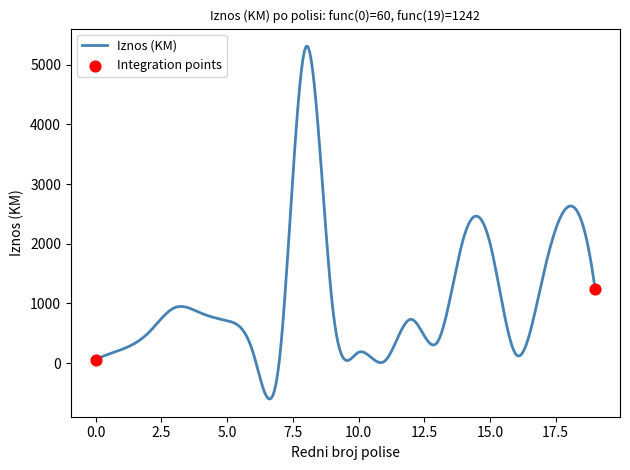

What is the difference between the maximum and minimum values?

5909.7